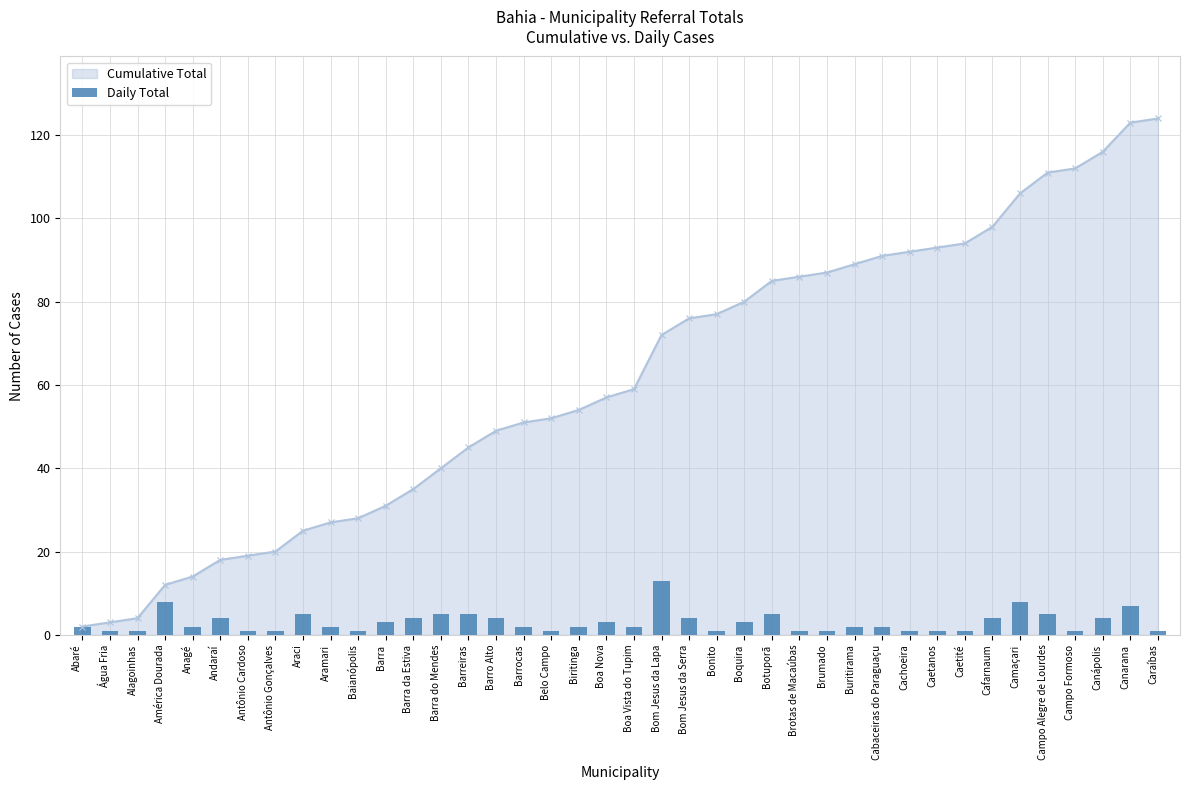

What is the value of the 28th bar from the left?

1